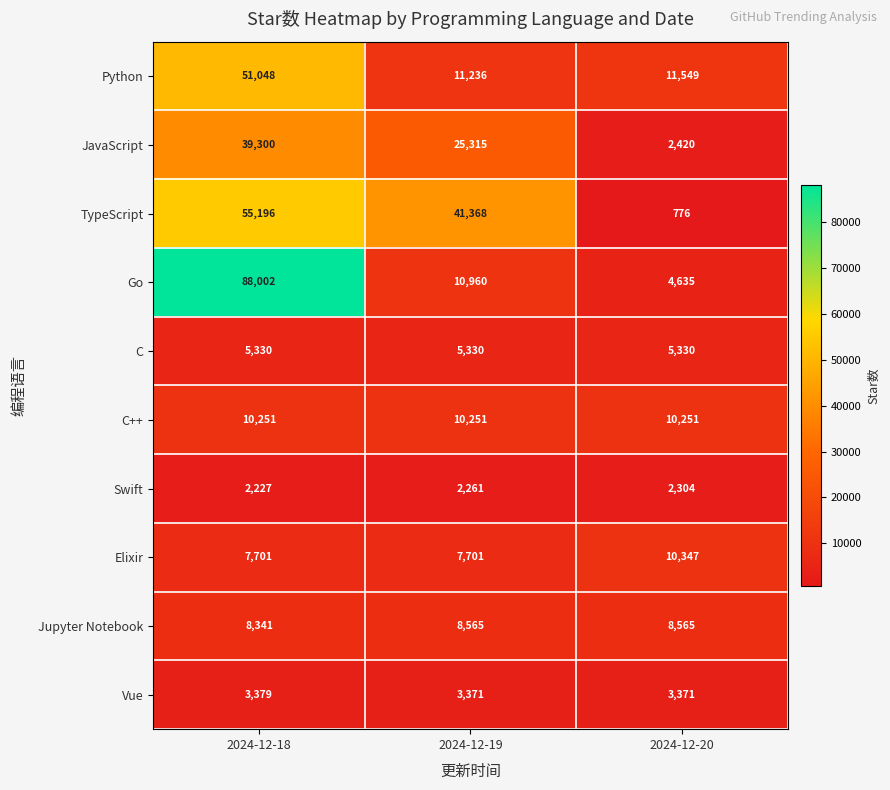

At which category is the sum across all series the highest?

2024-12-18